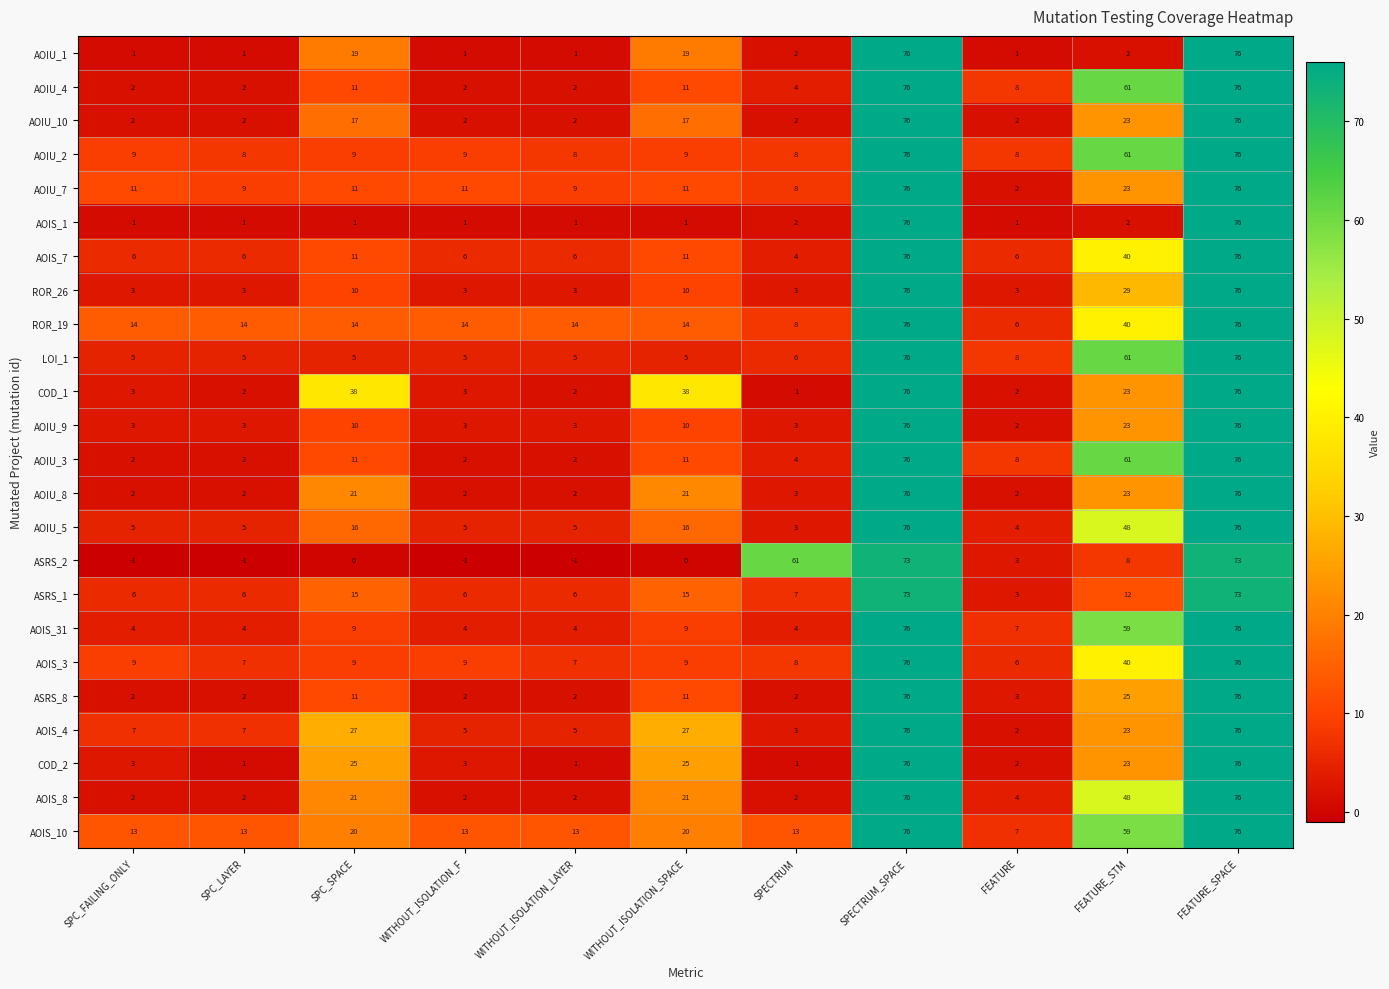

What is the spread (max minus min) of values at SPC_FAILING_ONLY?

15